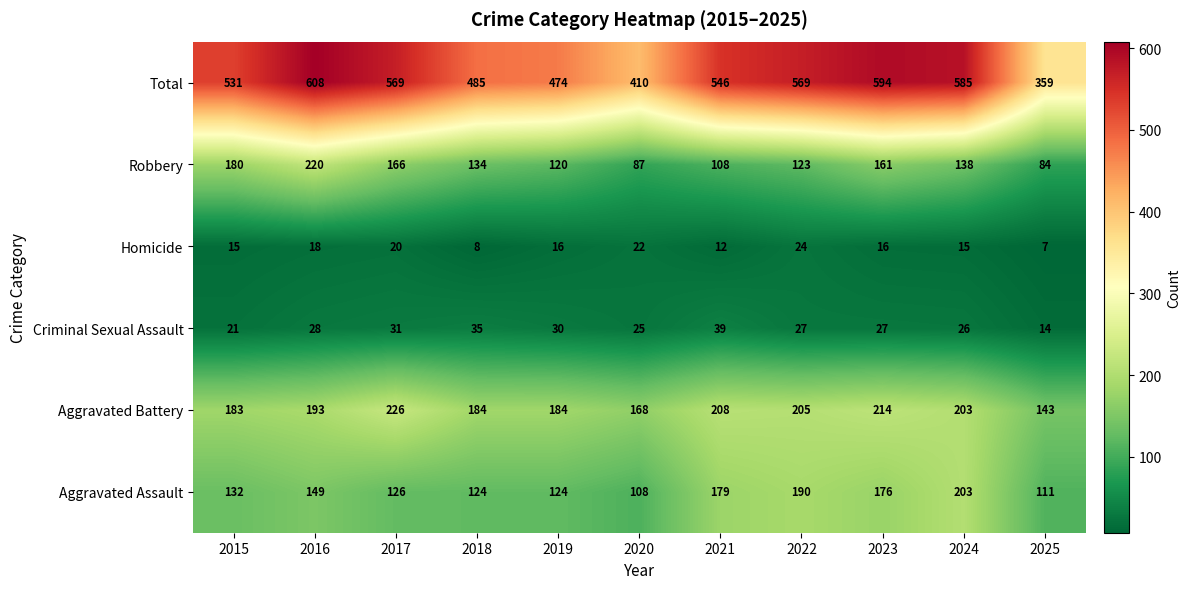

At which label does Criminal Sexual Assault first exceed 27?

2016